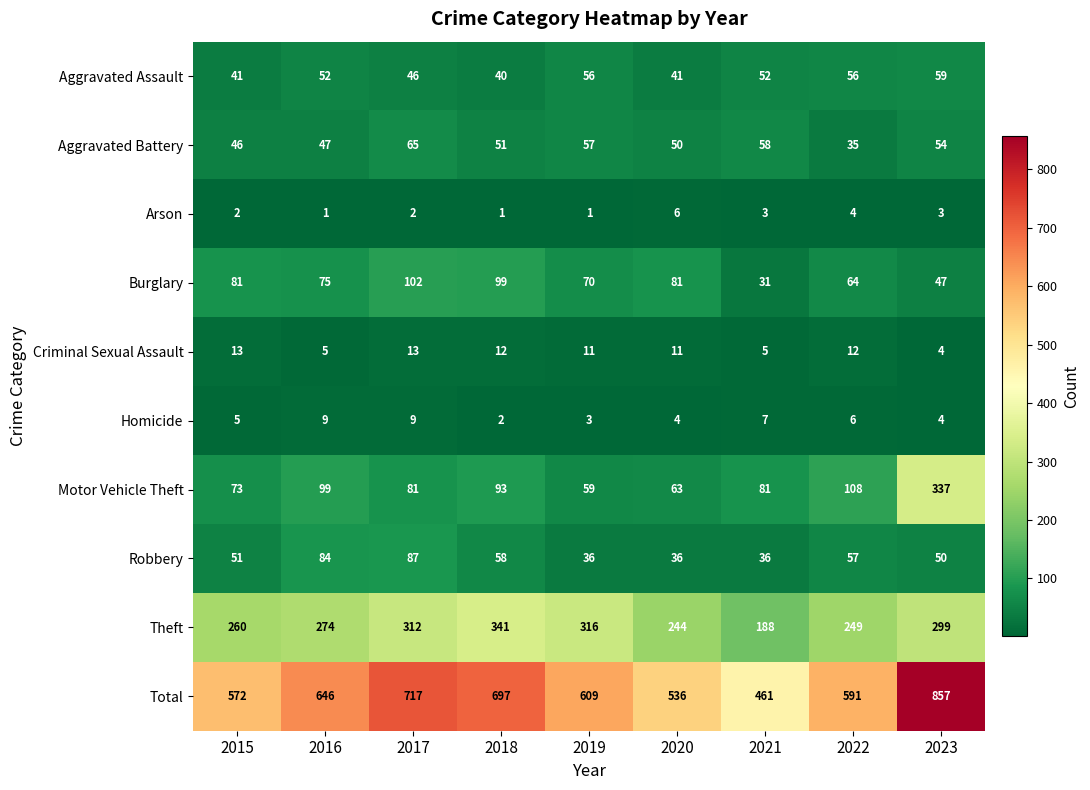

What is the total value across all series at 2015?

1144